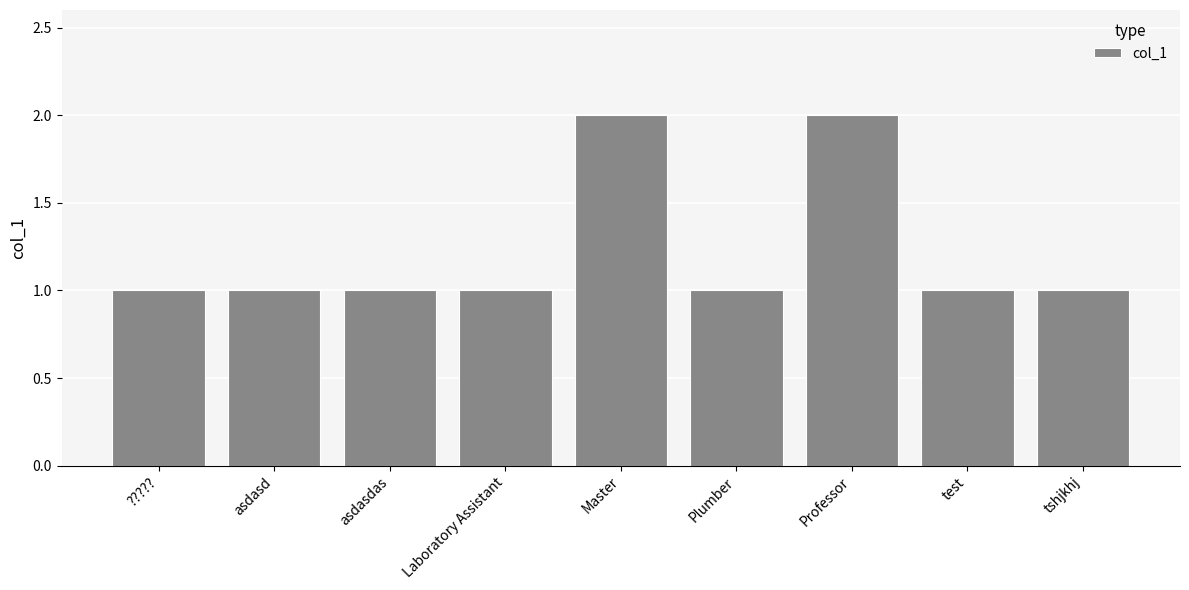

What is the difference between the second highest and minimum values?

1